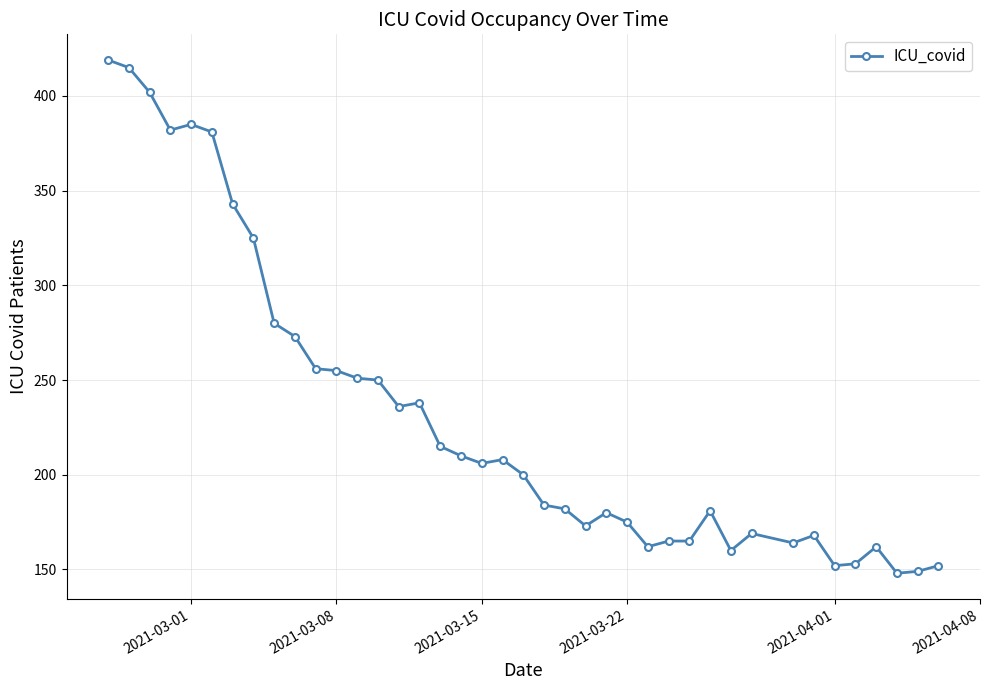

What is the value of the 19th point from the left?

206